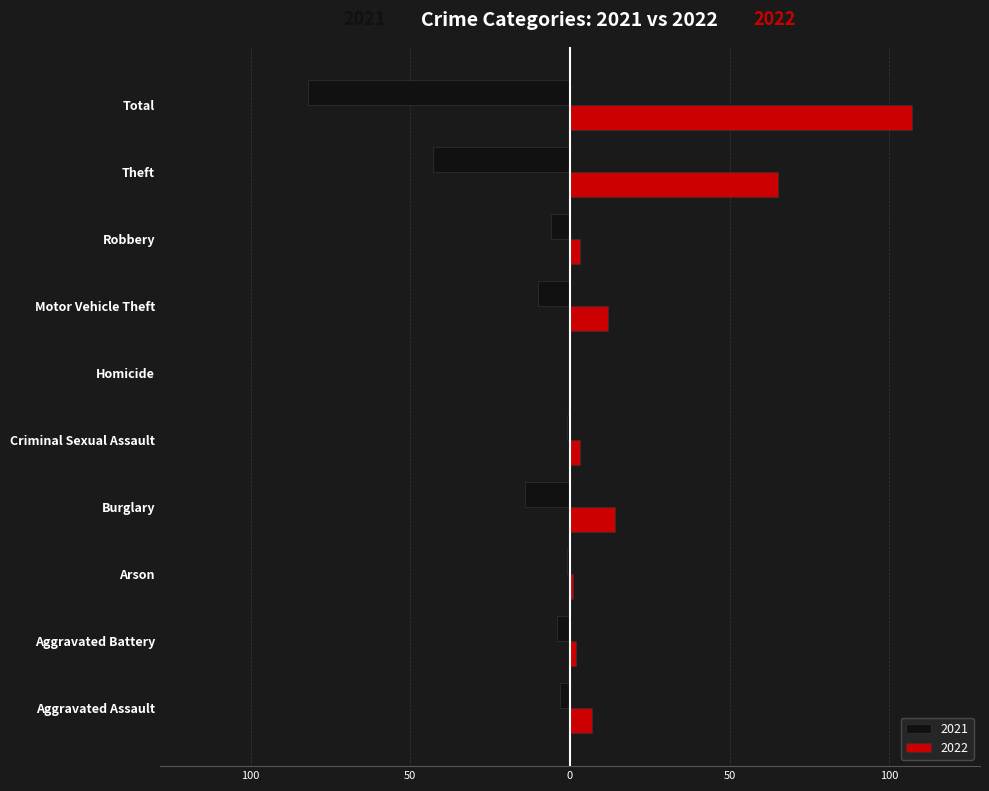

How many positive values does the 2022 series have?

9